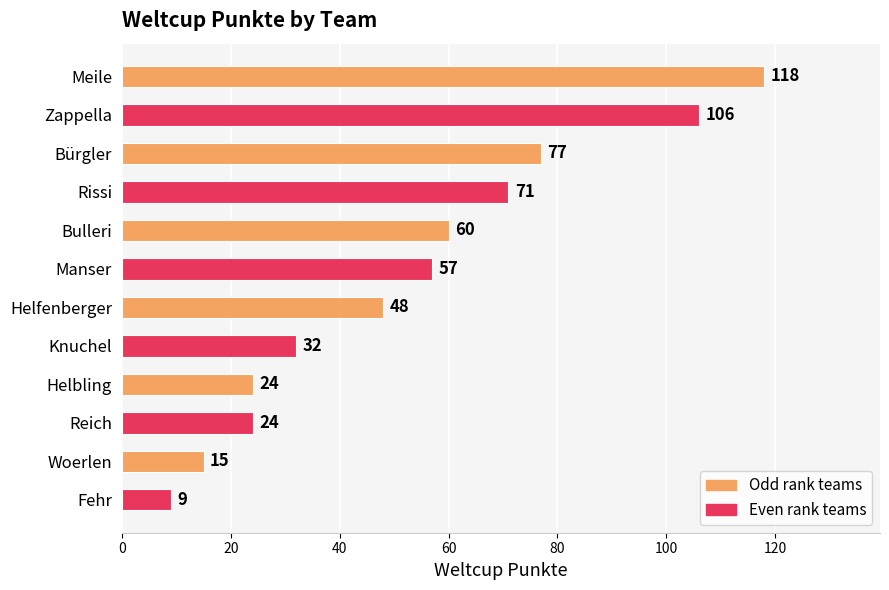

True or false: the data shows 84 at Helfenberger.

False